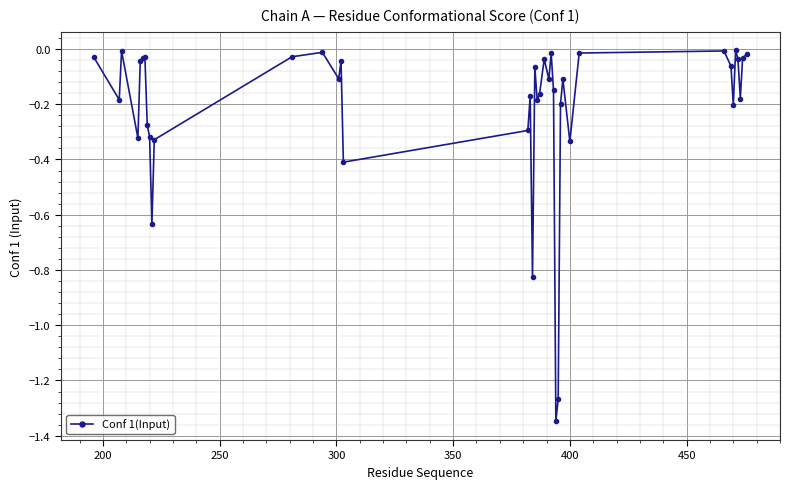

True or false: there are more than 2 points higher than both neighbors.

True